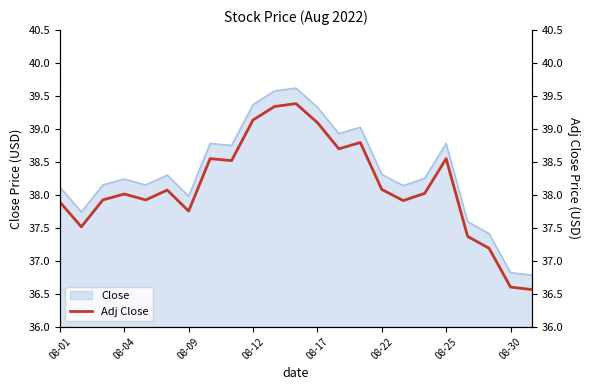

What is the minimum value for Close?

36.8